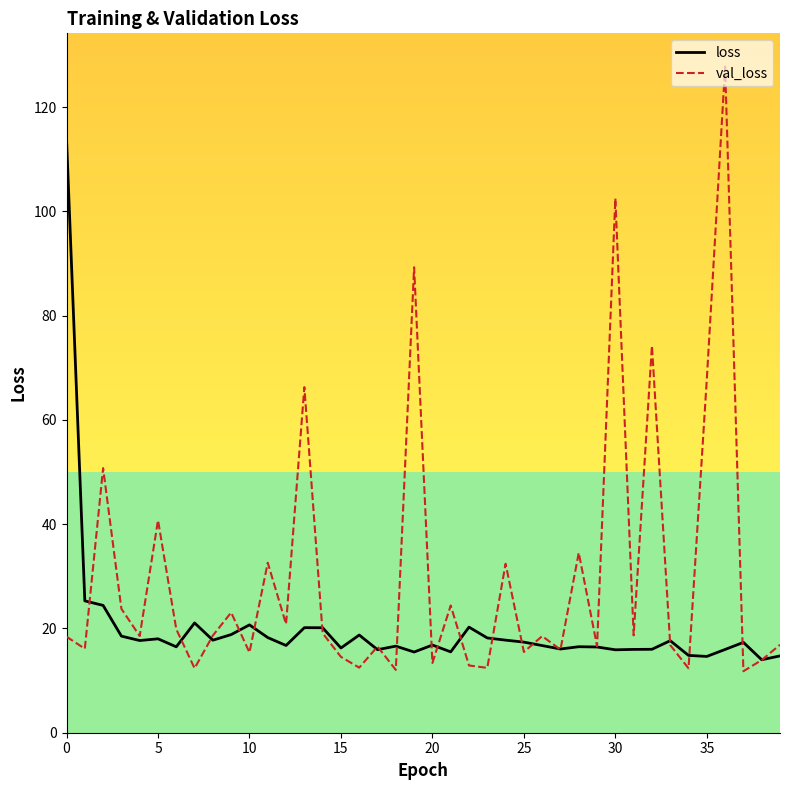

Which series has the largest range (max minus min)?

val_loss